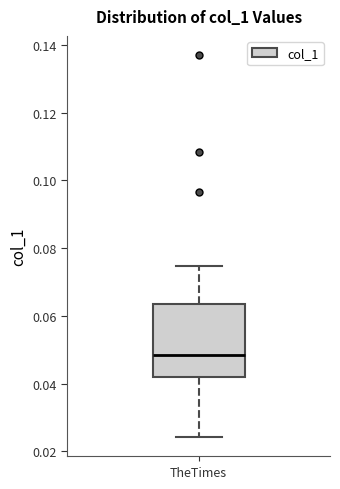

Transcribe this box plot: give where the median line is, the range the box spans, and where the two whiskers end, as read against the y-axis. The values are not printed on the chart, so give them approximately, as read against the axis.

median 0.048, box 0.042 to 0.064, whiskers 0.024 to 0.074